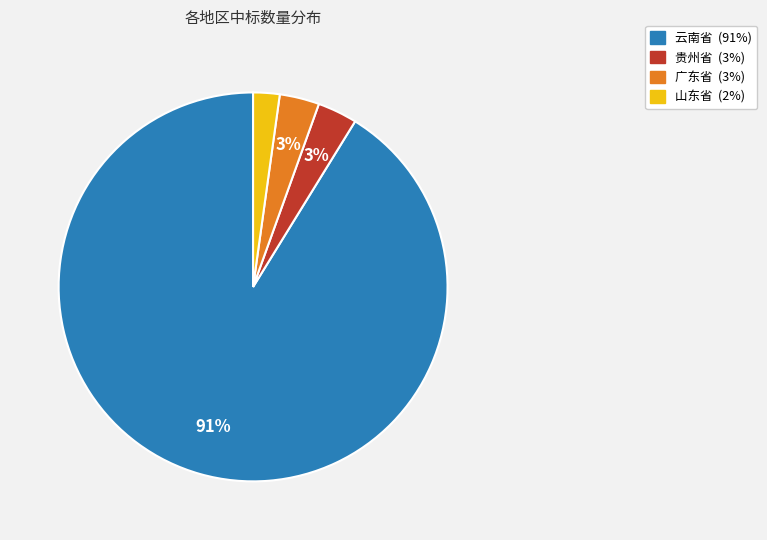

Is there a majority slice in this chart?

Yes